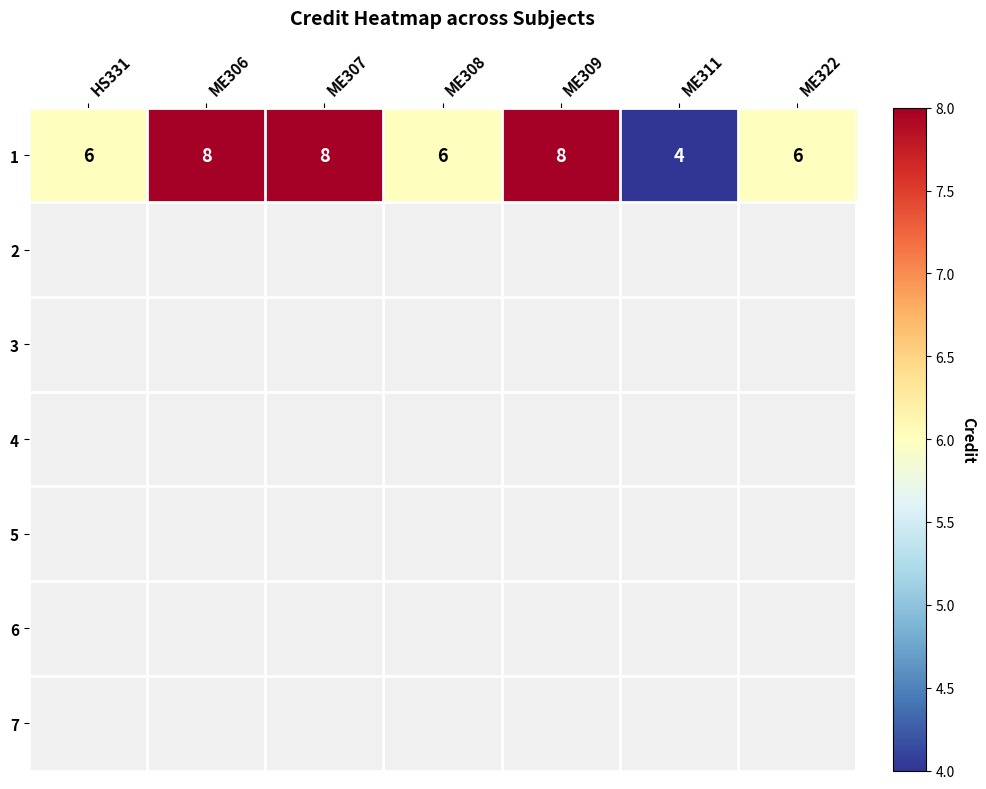

Is it true that the value at ME307 is 8?

True